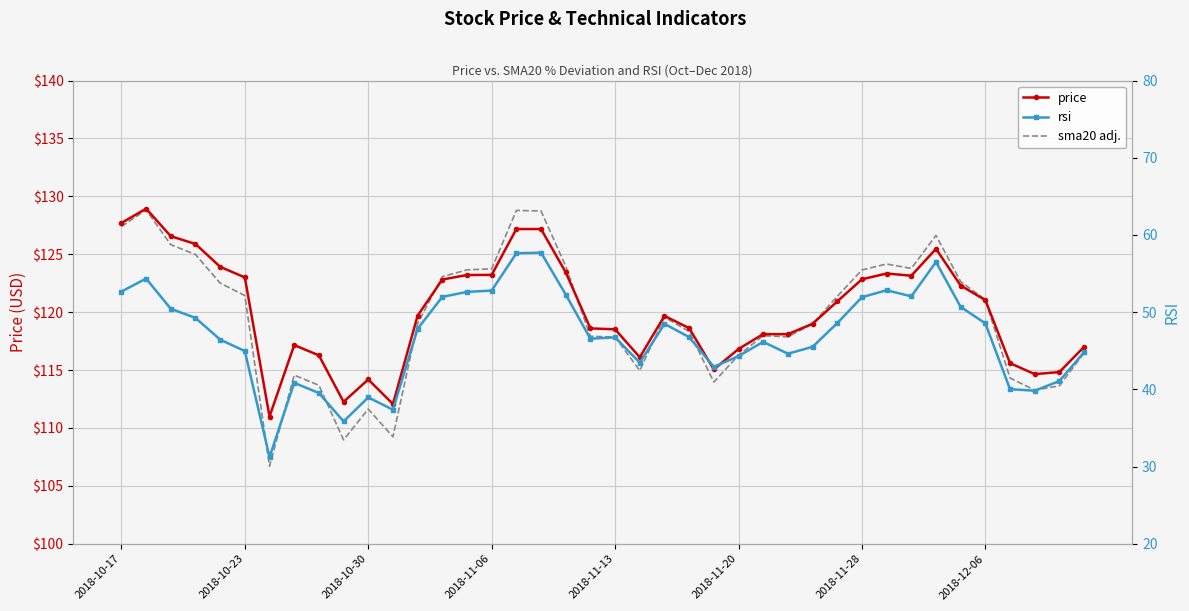

List the series in order of their peak value, lowest first.

rsi, sma20 adj., price